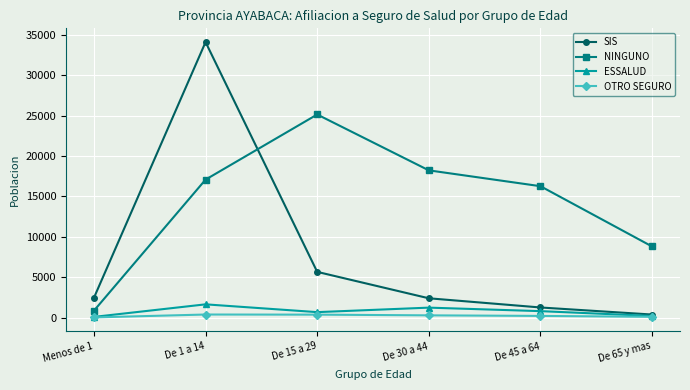

What is the value of the OTRO SEGURO point at the 6th from the left?

90